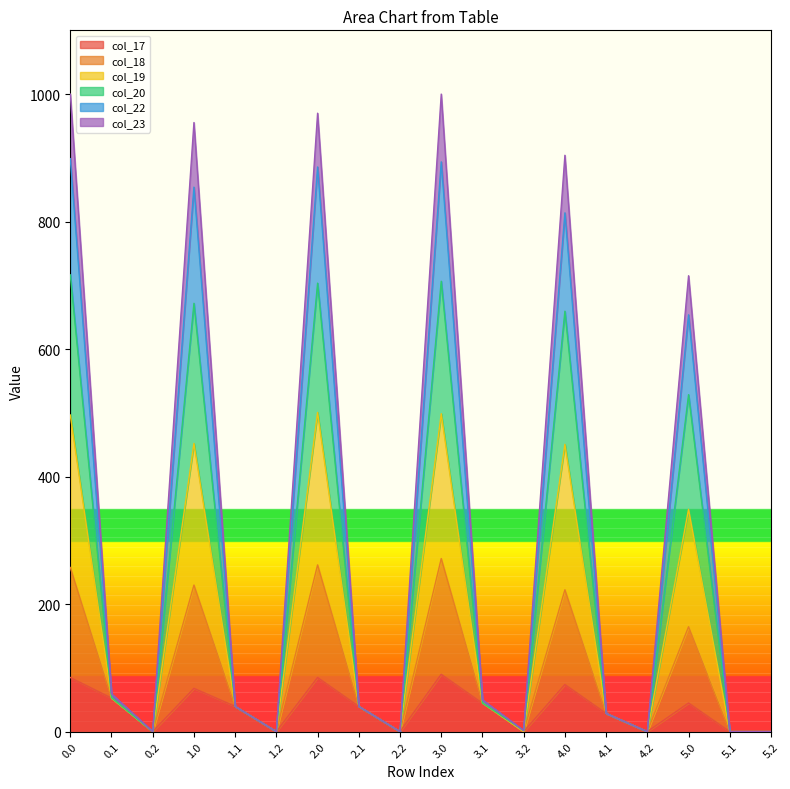

How many values in col_18 are above zero?

12